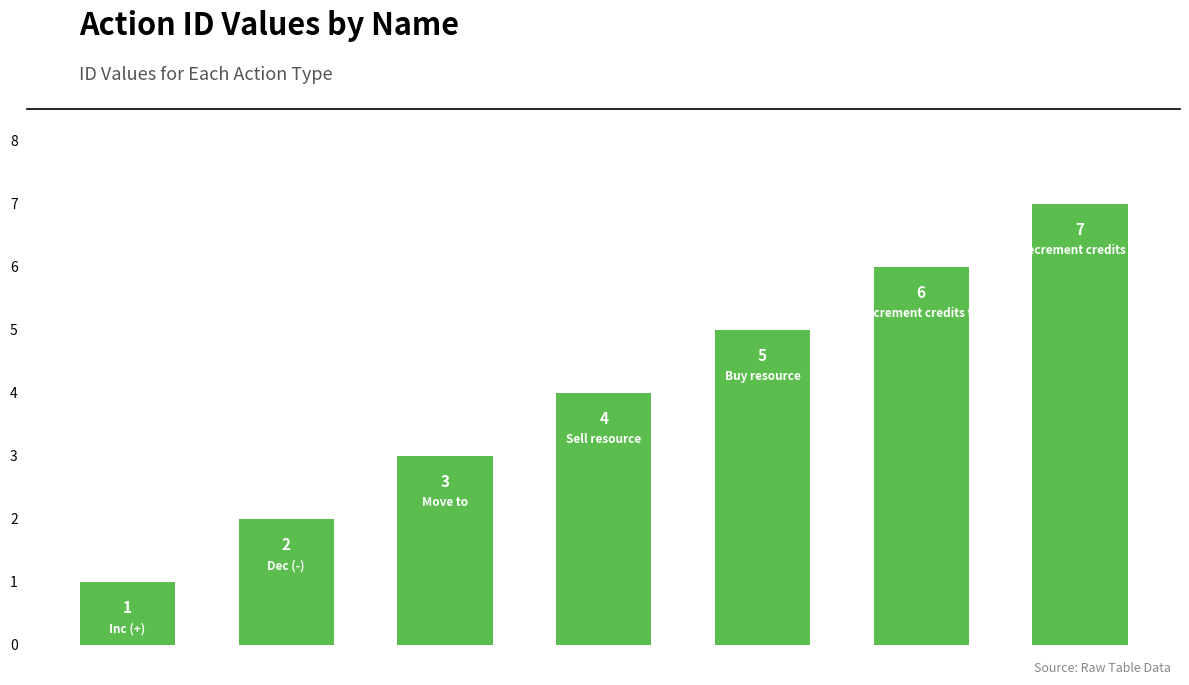

What is the average value?

4